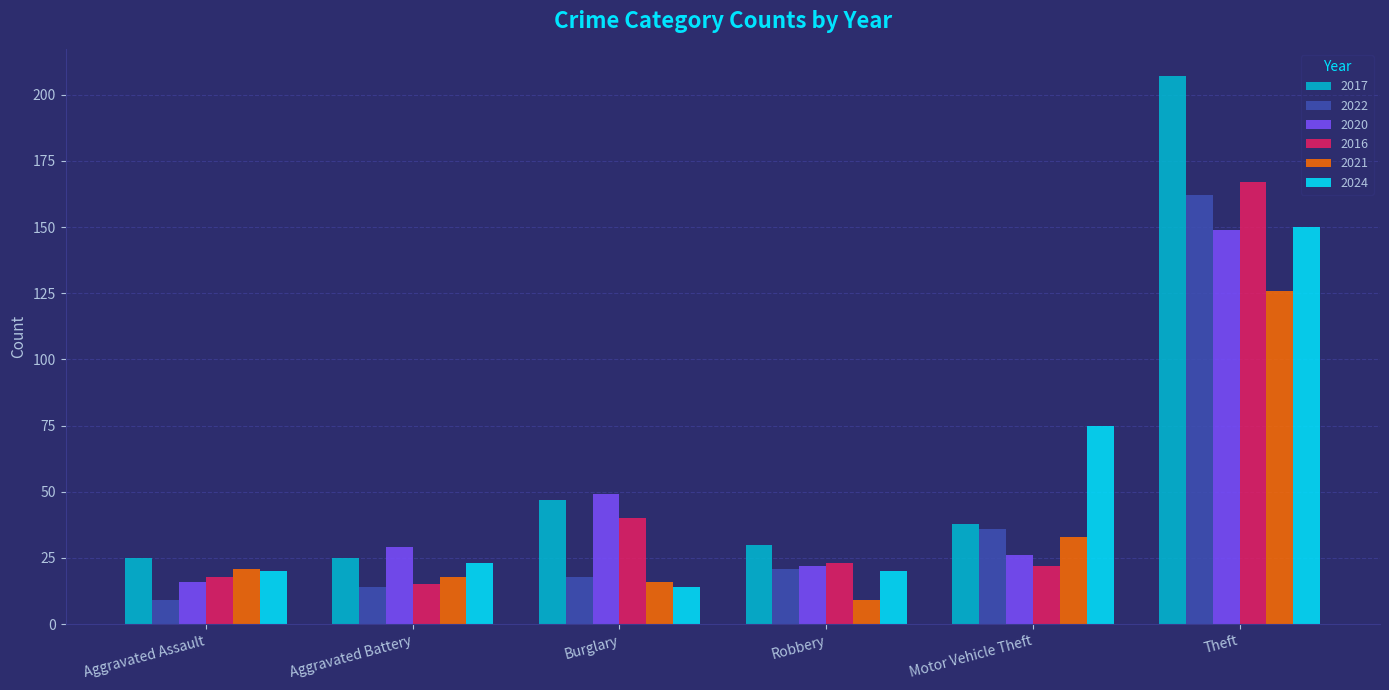

Is the value of 2021 at Theft greater than the value of 2017 at Robbery?

Yes